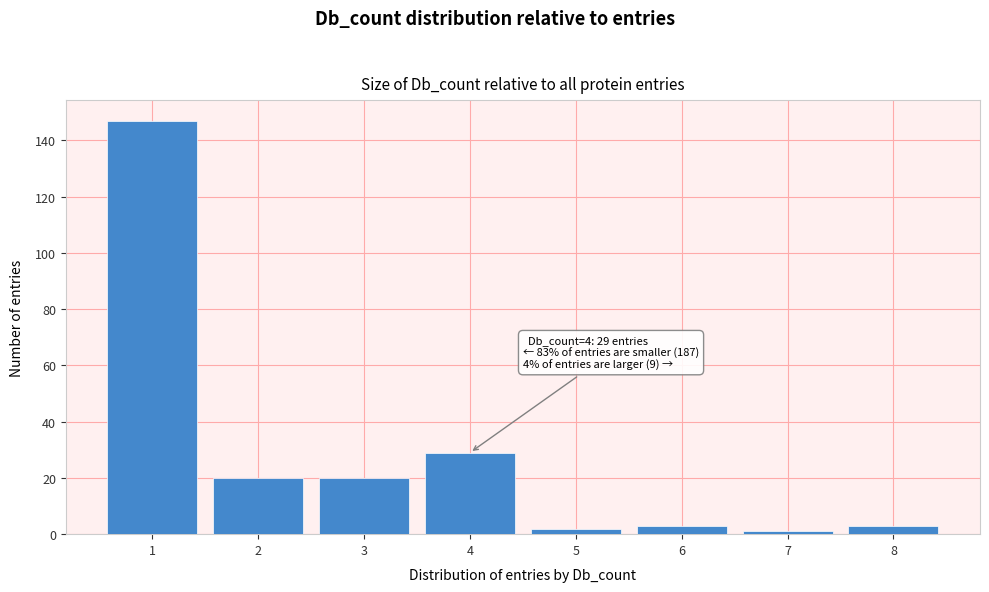

Reading right to left, what are all the values shown in this chart?

3	1	3	2	29	20	20	147